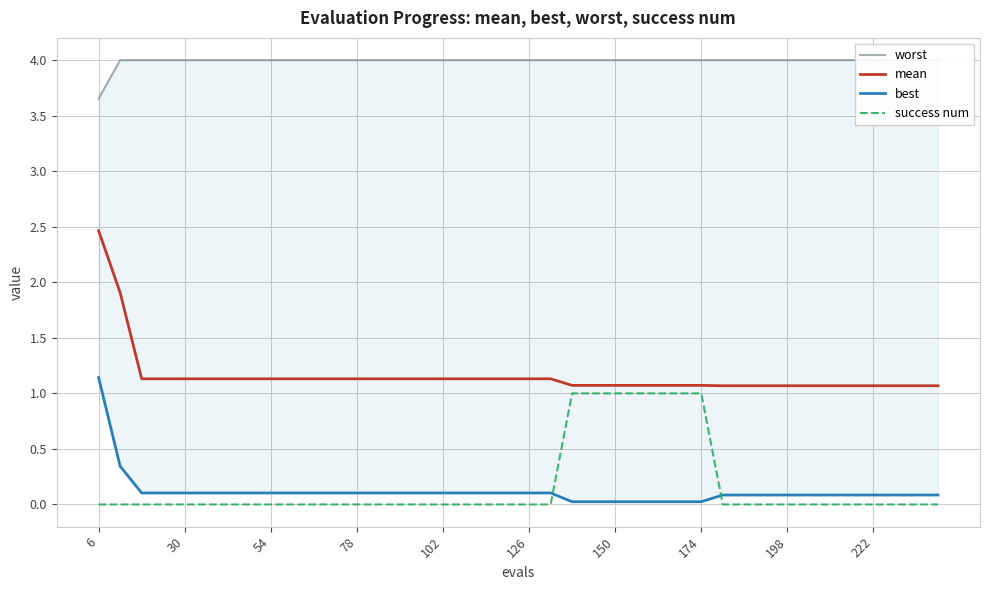

Which has a higher value, 12 or 30?

12